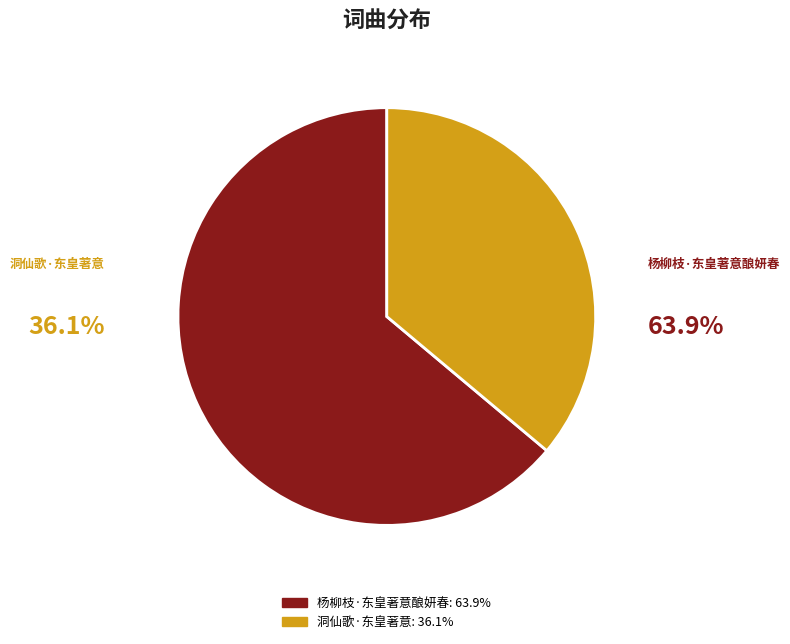

To the nearest percent, what portion does 洞仙歌·东皇著意 represent?

36%